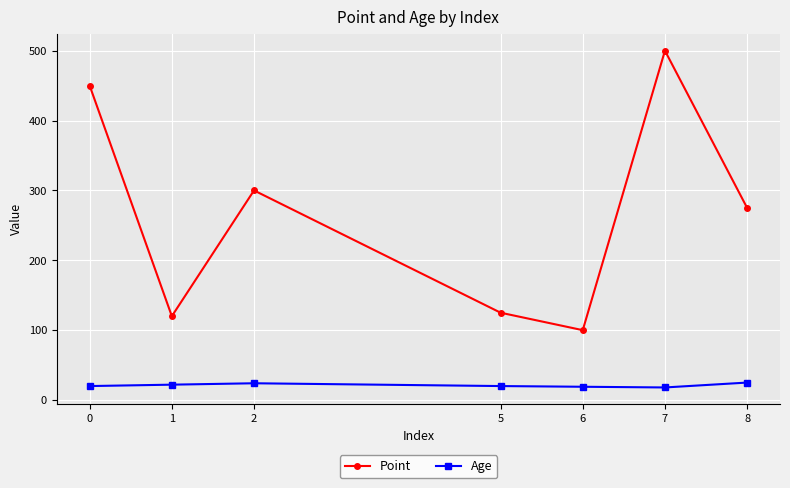

In Point, how many points are lower than both neighbors (excluding endpoints)?

2